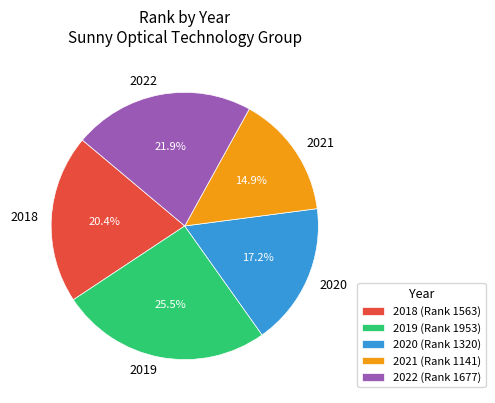

Count the number of slices in the pie.

5